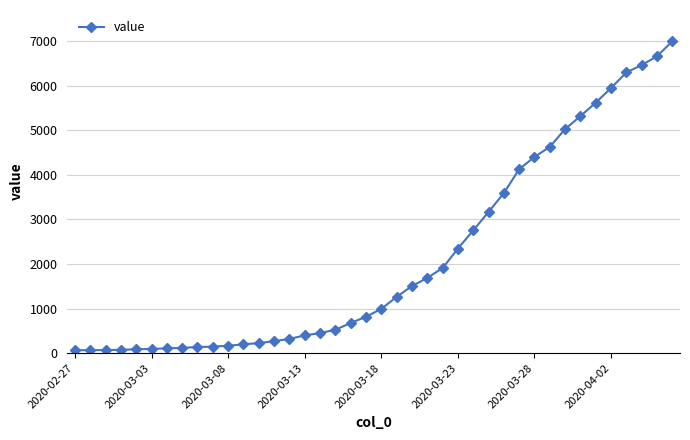

What is the value of the 35th point from the left?

5617